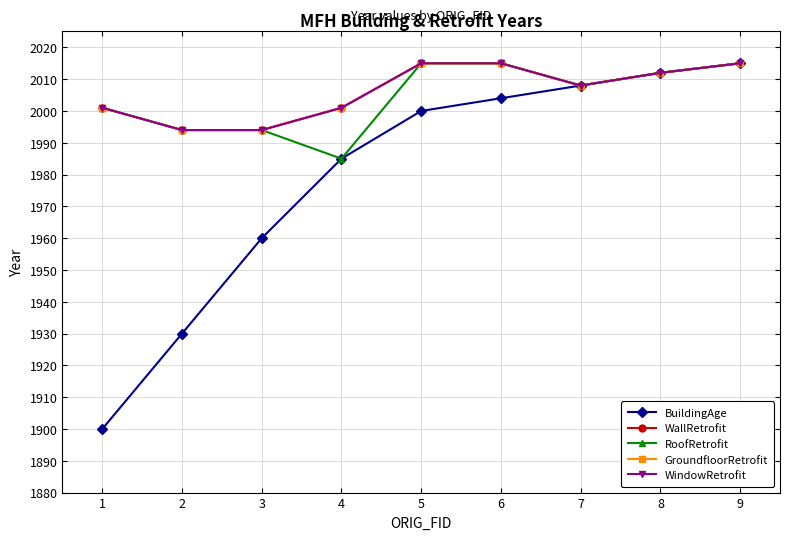

What is the value of the WindowRetrofit point at the 9th from the left?

2015